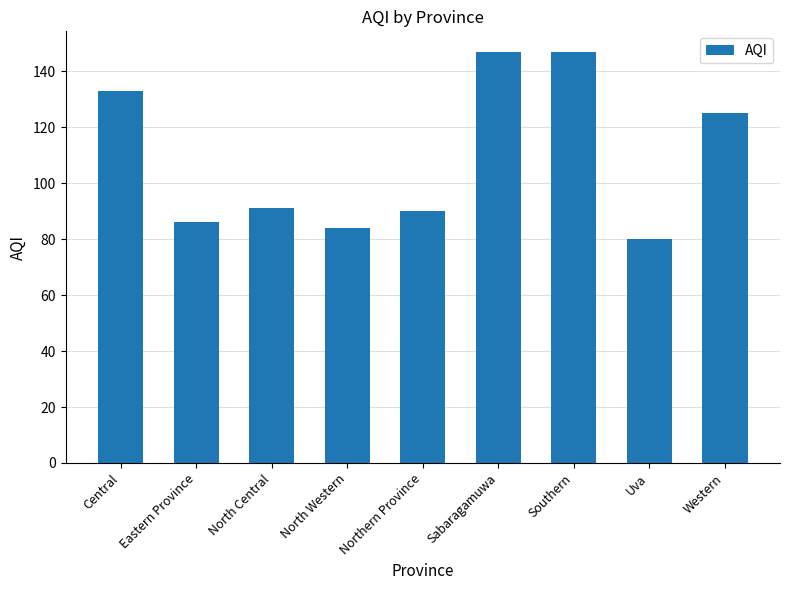

What is the difference between the maximum and second lowest values?

63